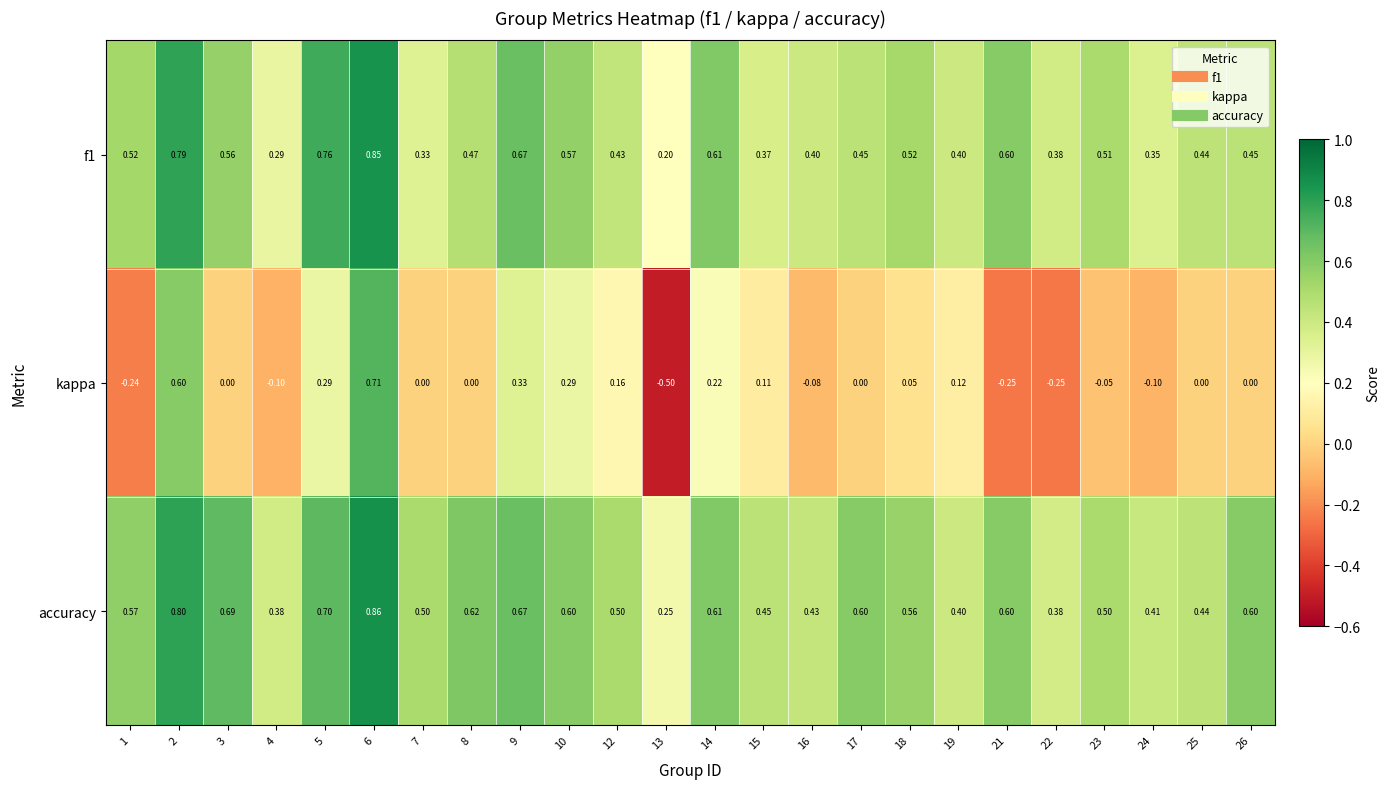

What is the spread (max minus min) of values at 7?

0.5